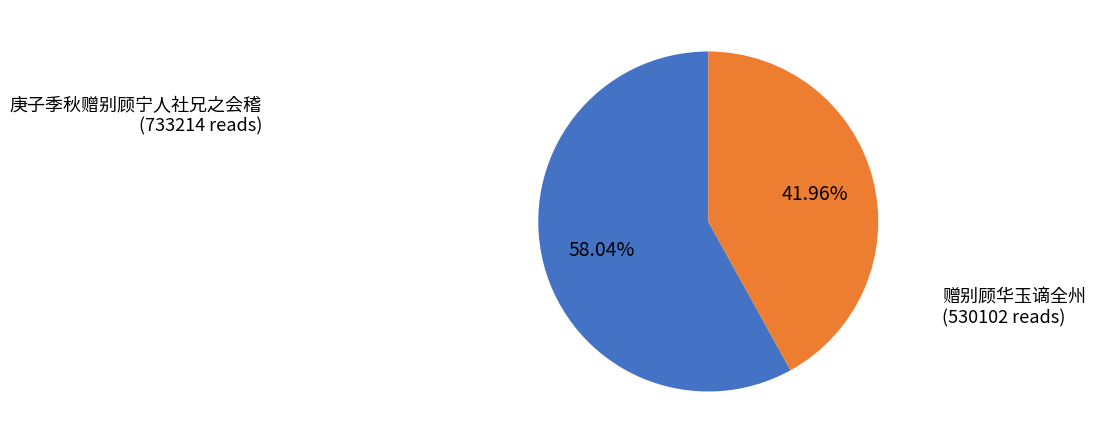

Is there any slice that represents more than half of the pie?

Yes